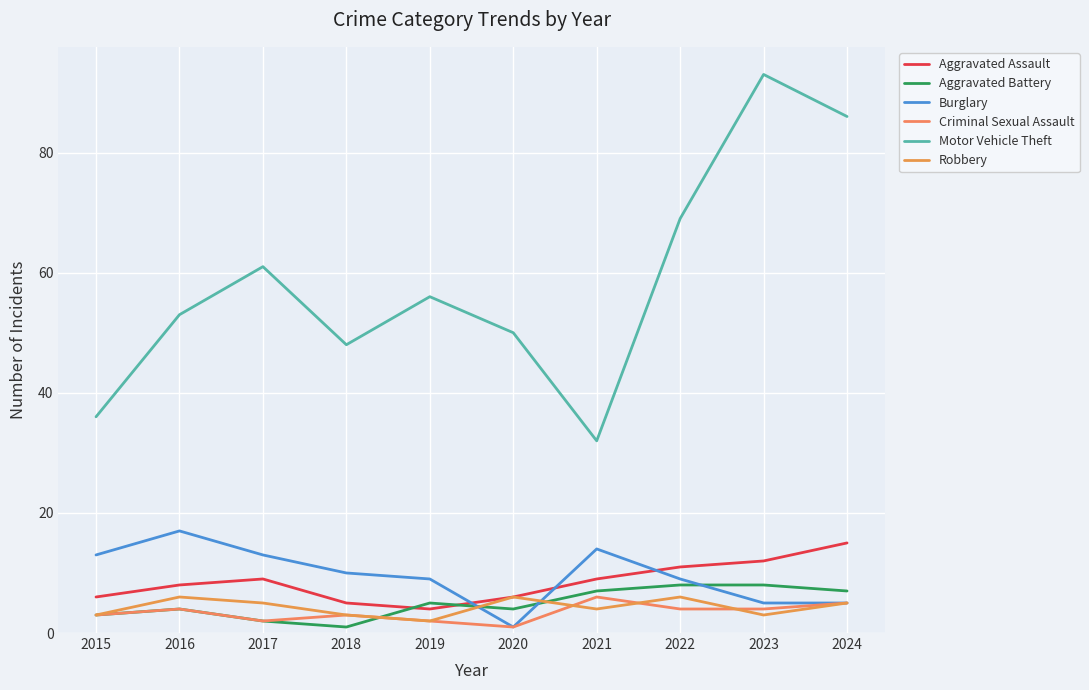

True or false: Burglary has a value of 17 at 2016.

True